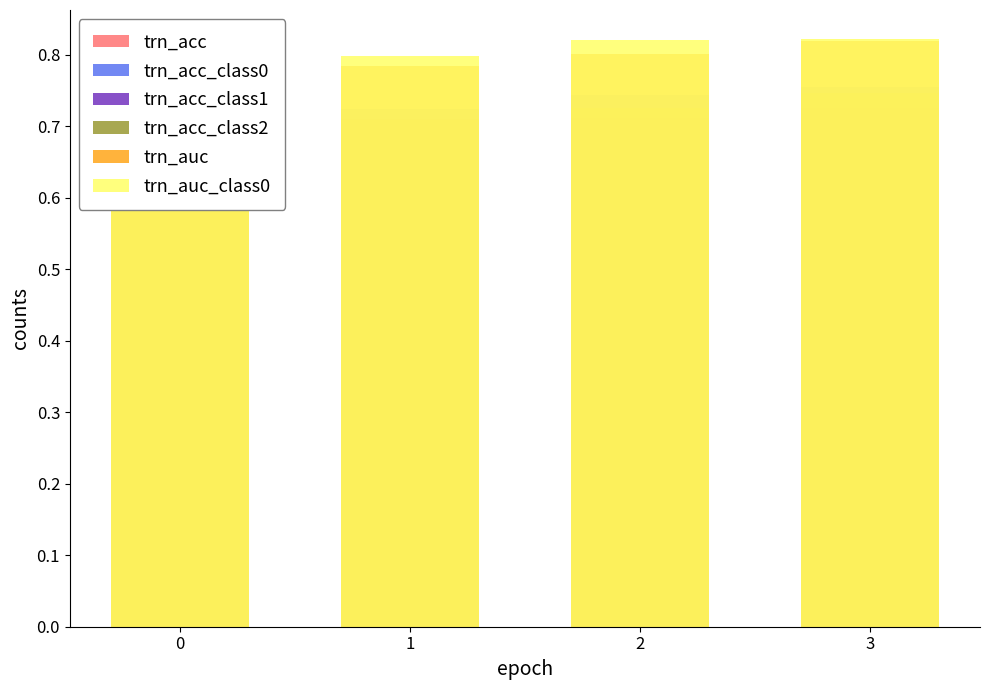

How many bars are there in total?

24